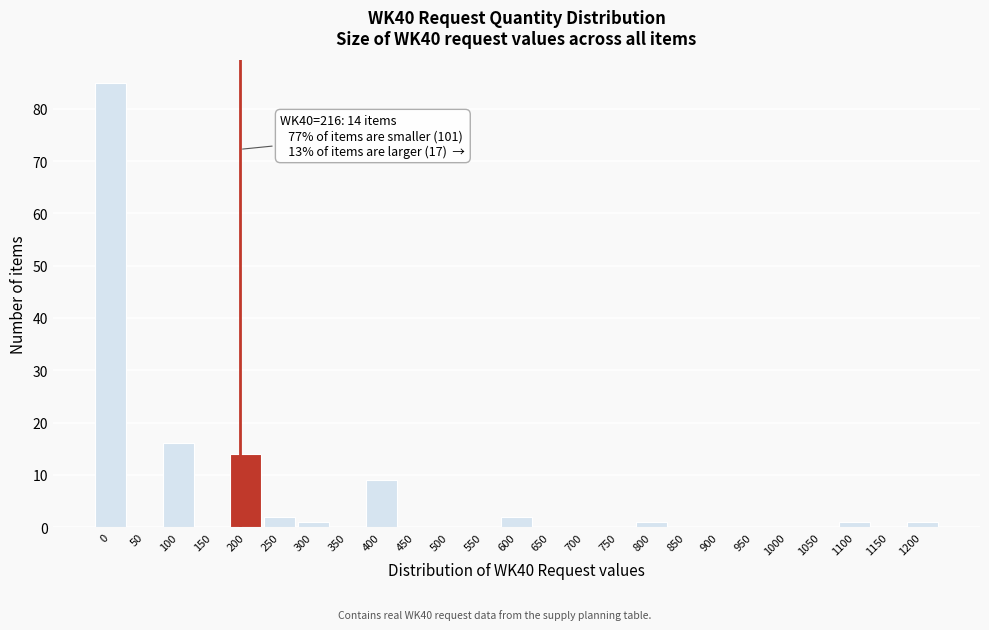

Reading left to right, what are all the values shown in this chart?

0=85	50=0	100=16	150=0	200=14	250=2	300=1	350=0	400=9	450=0	500=0	550=0	600=2	650=0	700=0	750=0	800=1	850=0	900=0	950=0	1000=0	1050=0	1100=1	1150=0	1200=1